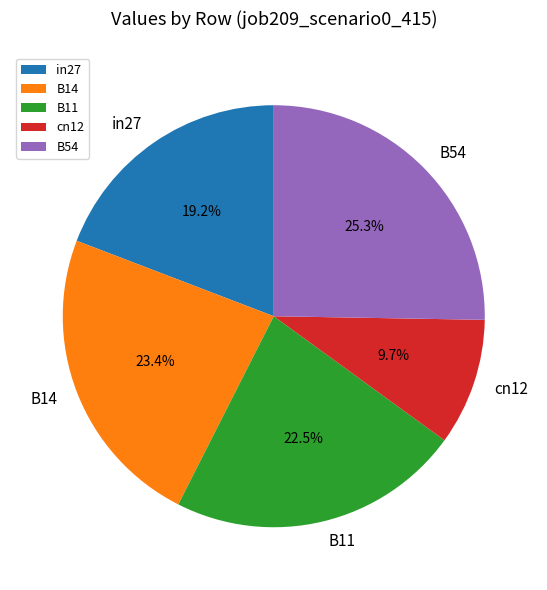

To the nearest percent, what is the difference between the in27 and B54 slice percentages?

6%